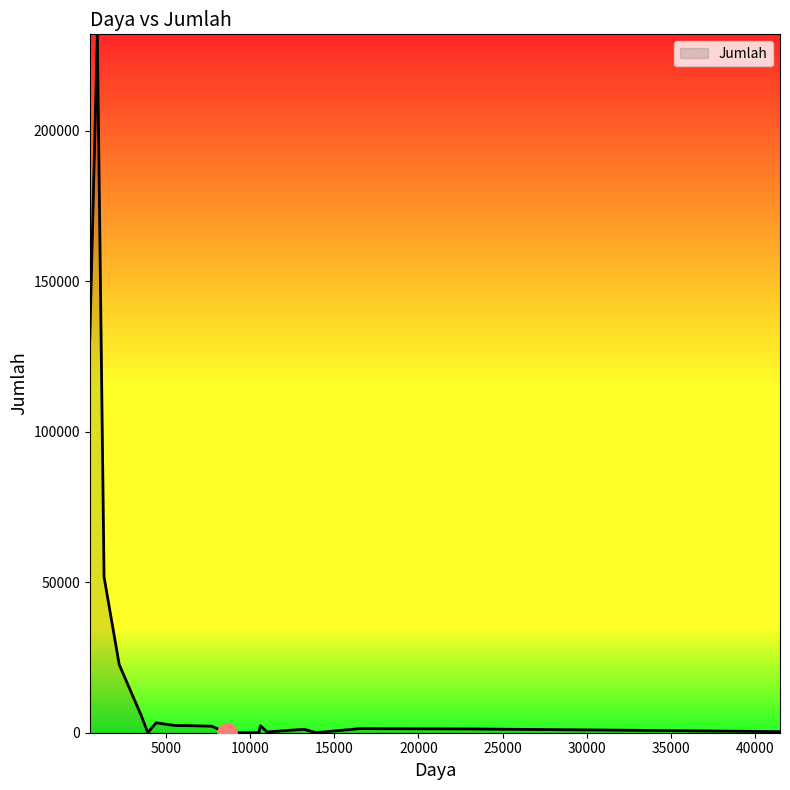

Does the chart have visible grid lines?

No